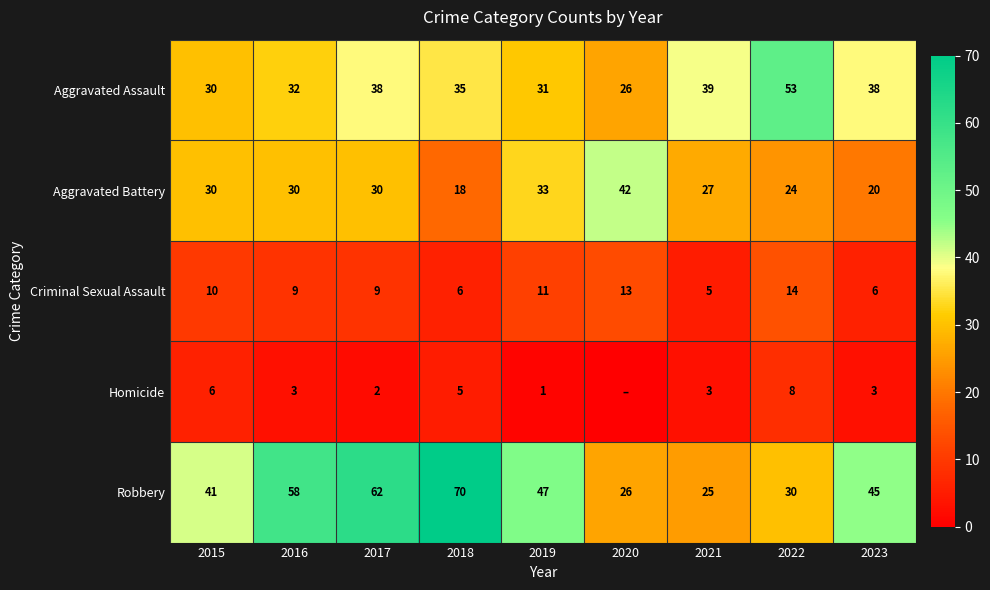

What is the sum of all Robbery values?

404